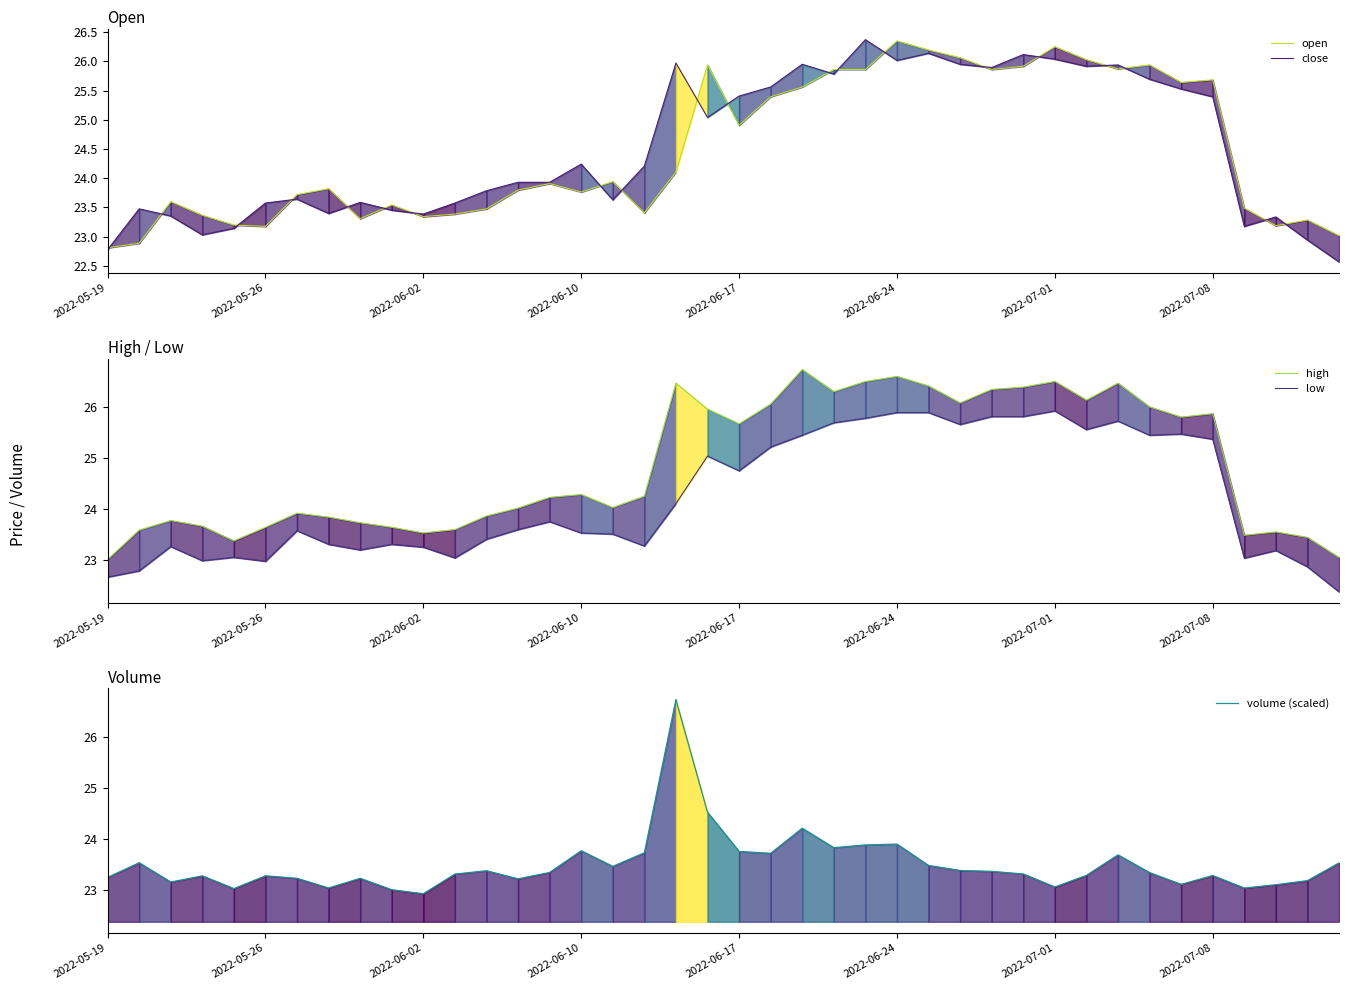

At 16, list the series in order from smallest to largest.

volume (scaled), low, close, open, high